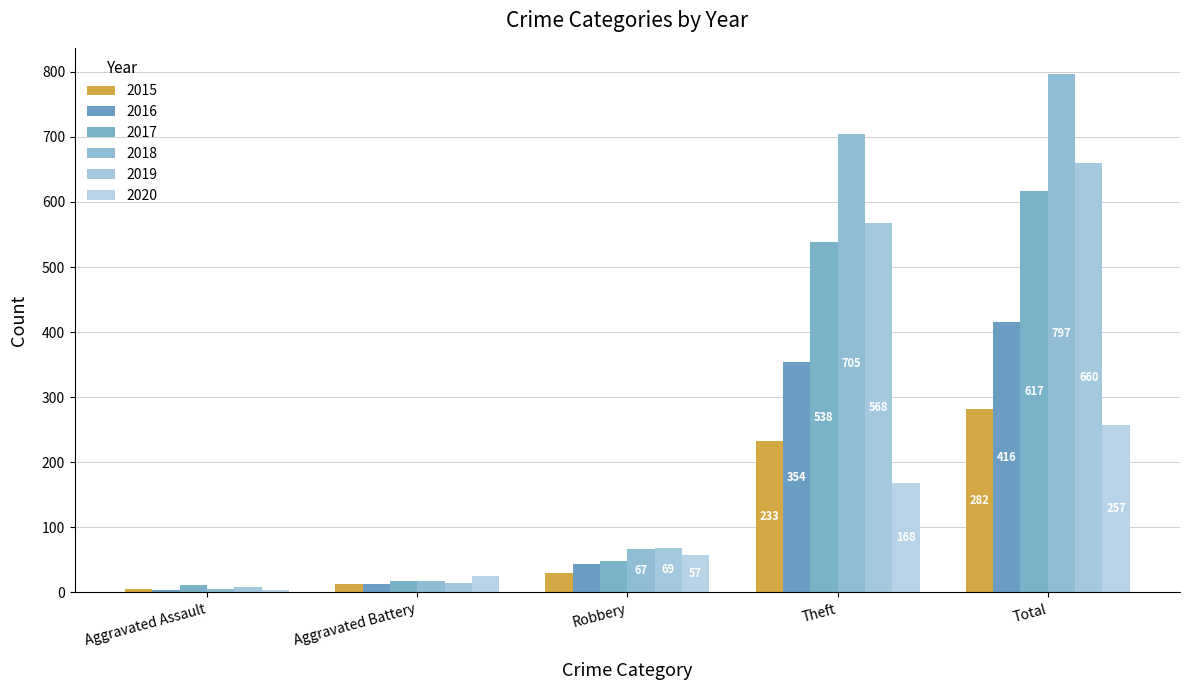

List the series in order of their peak value, highest first.

2018, 2019, 2017, 2016, 2015, 2020